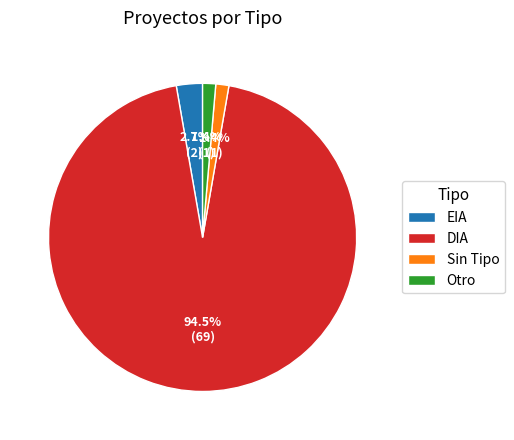

Approximately how many times larger is the value at Sin Tipo compared to Otro?

1.0